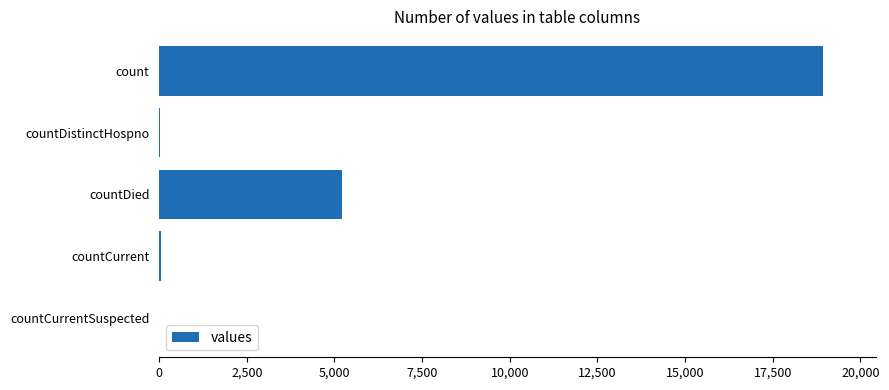

The chart shows a value of 5229 at countDied. True or false?

True